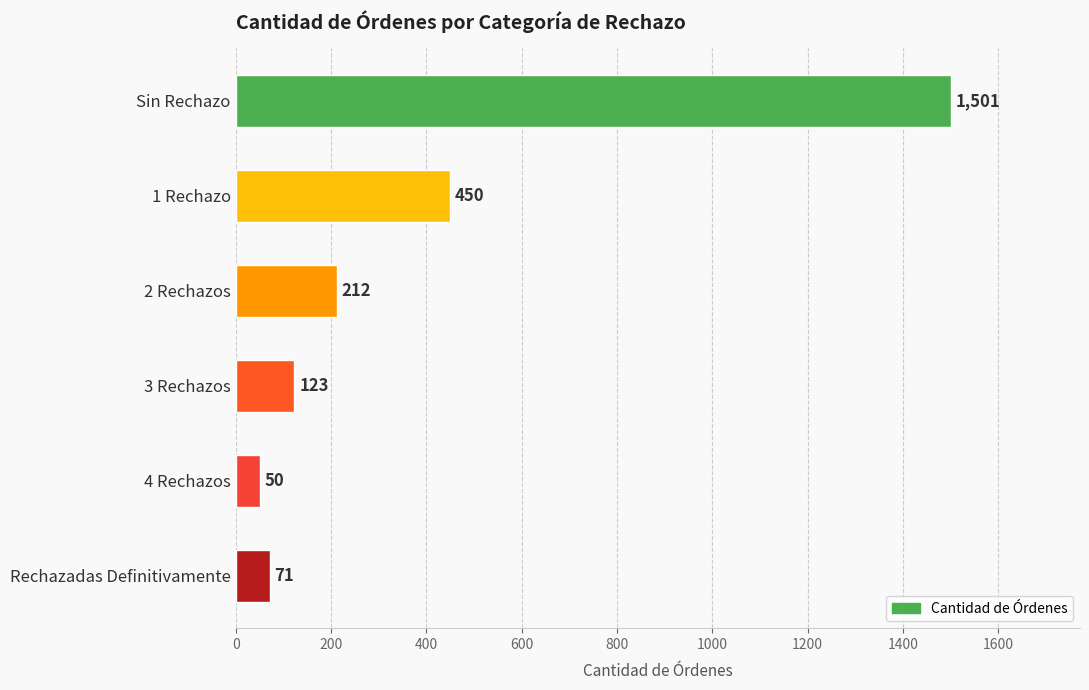

The value at 3 Rechazos is 185. True or false?

False